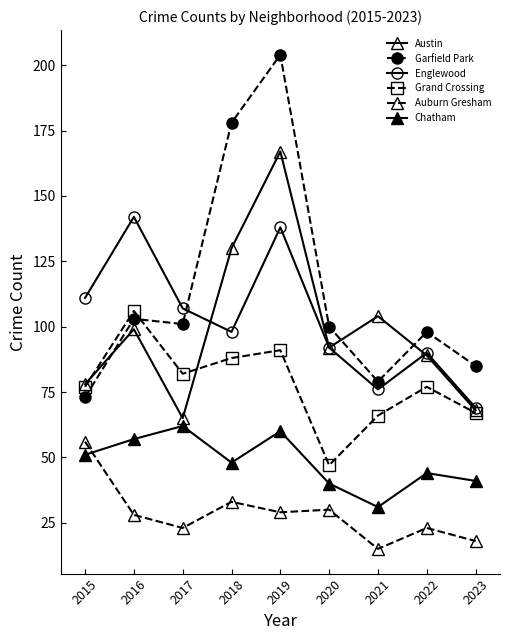

Is this an area chart (filled region under the line)?

No